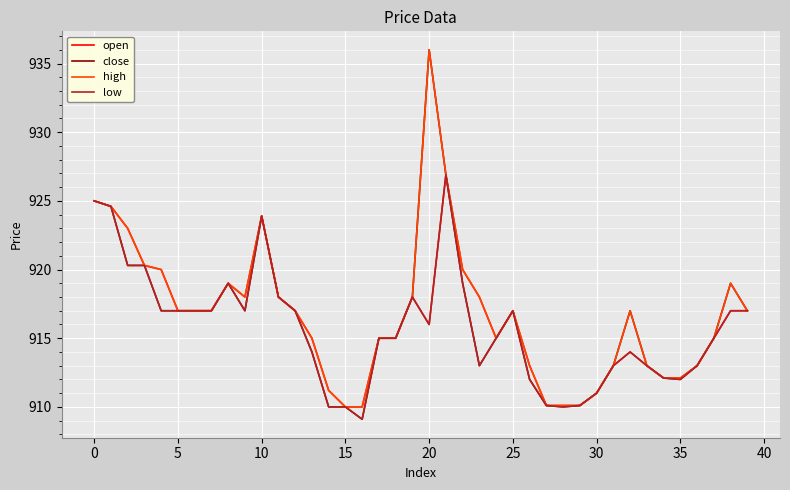

Which series has the largest range (max minus min)?

close